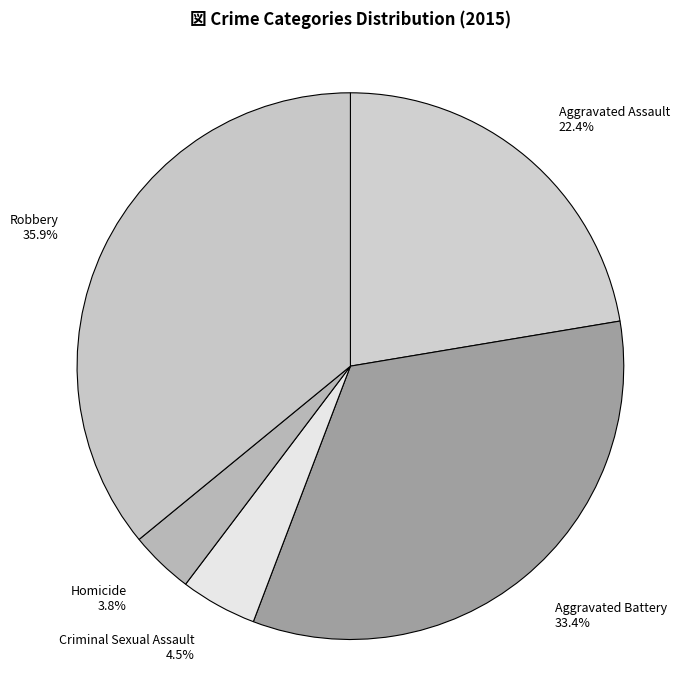

What percentage do Homicide and Robbery together represent?

39.7%